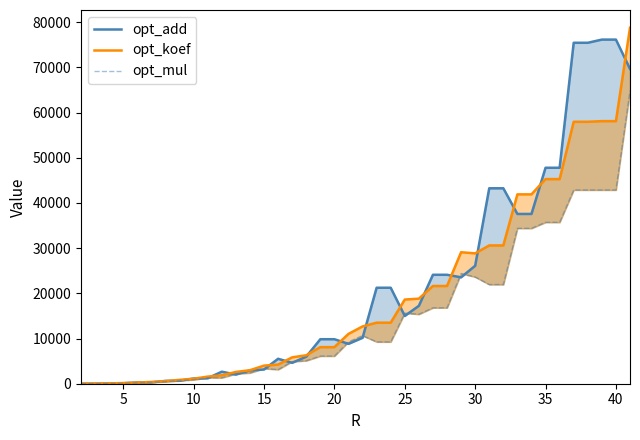

The value of opt_add at 29 is 73757. True or false?

False